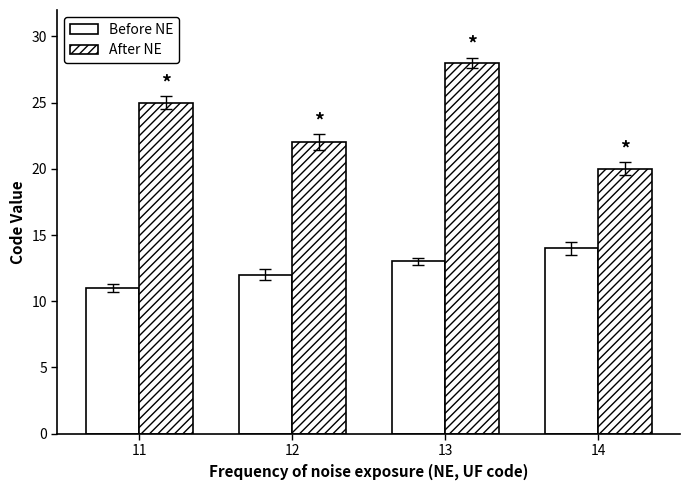

How many data points in After NE are less than 25?

2